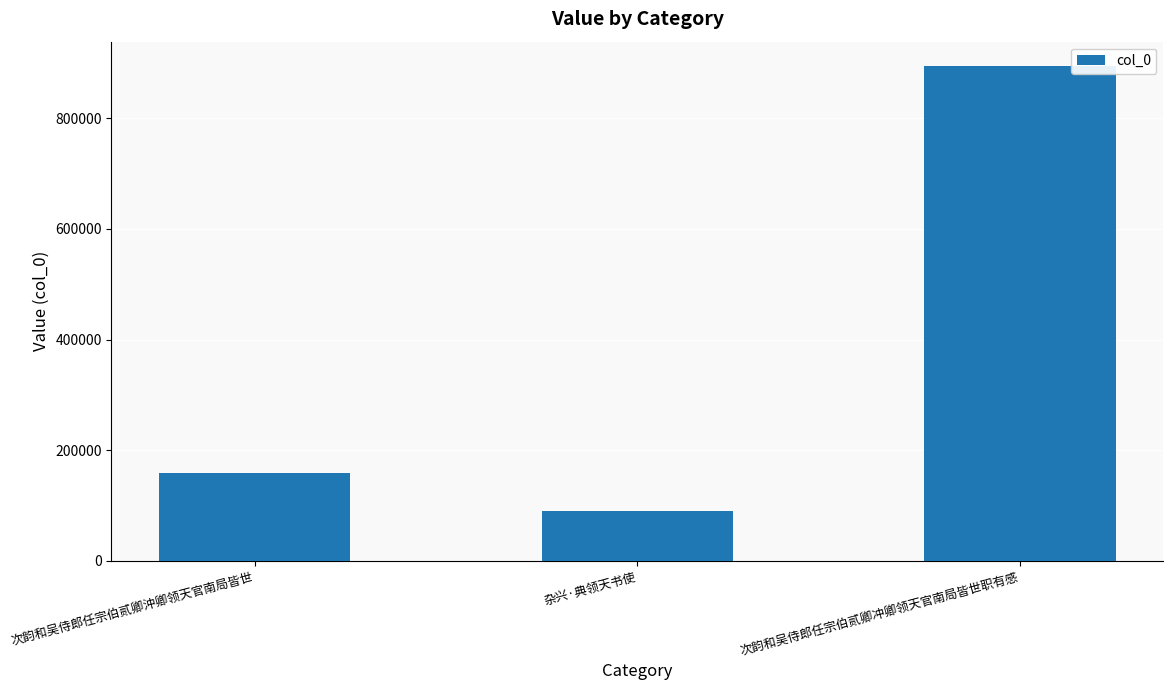

What is the difference between the maximum and minimum values?

803649